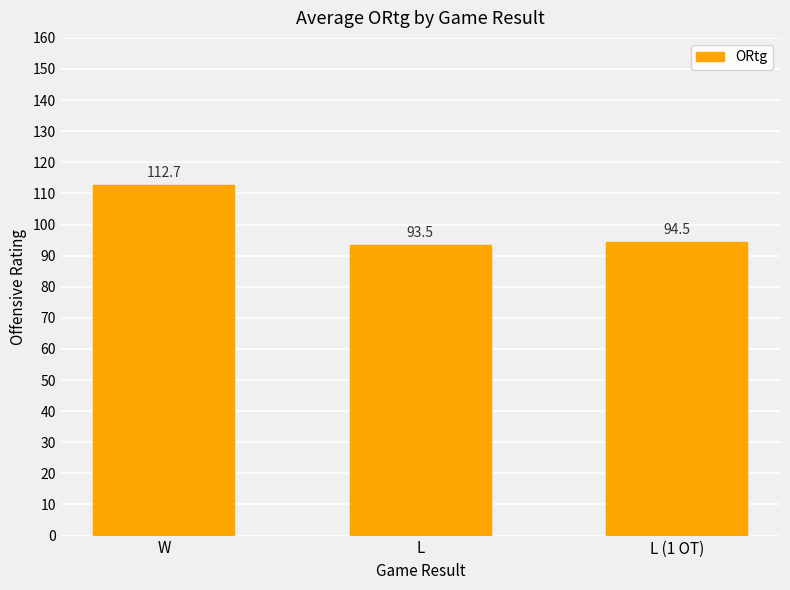

Count the number of categories in the chart.

3